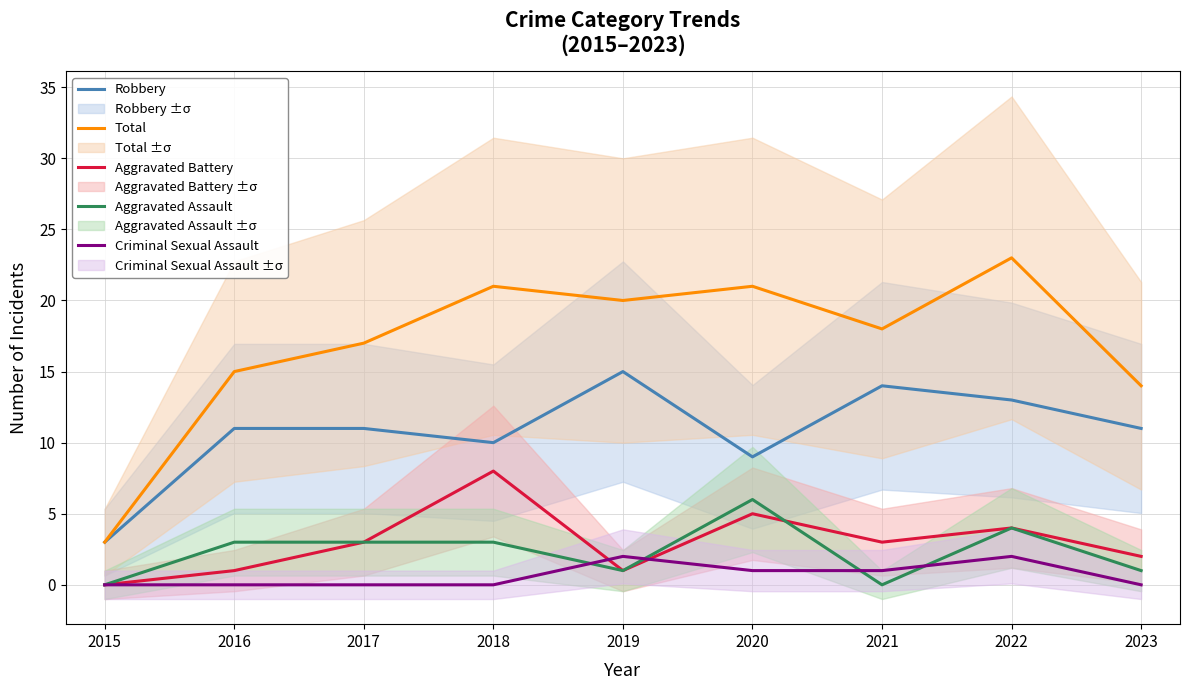

Between 2018 and 2021, which series saw the biggest shift?

Aggravated Battery